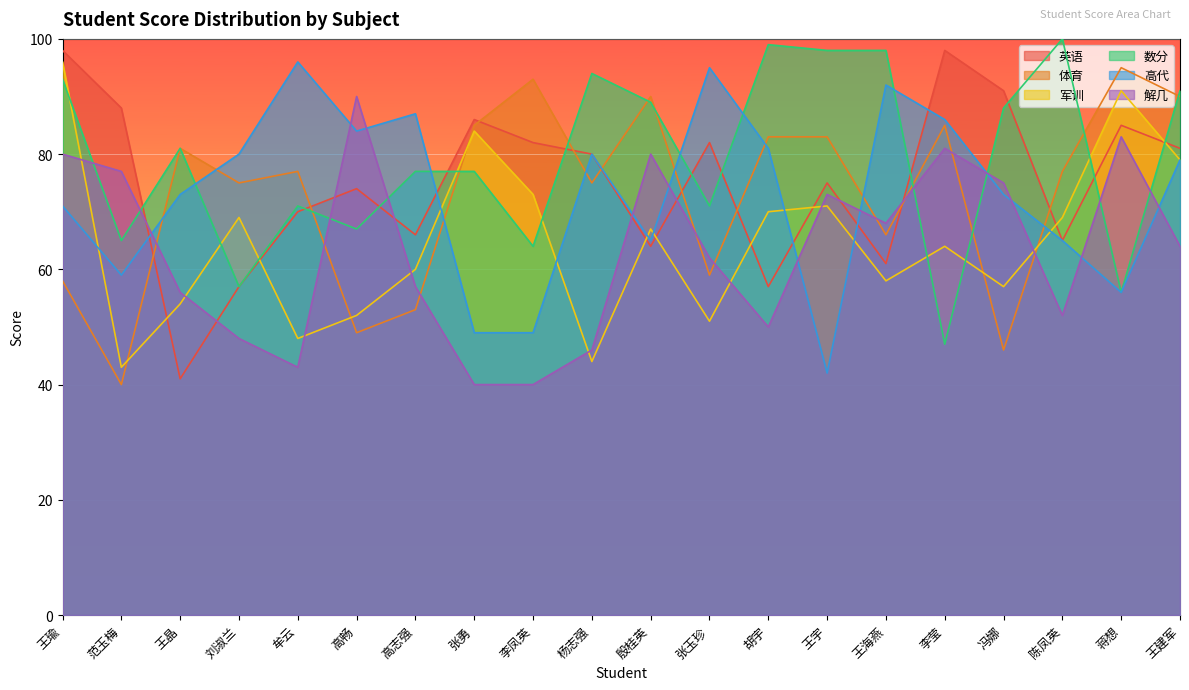

What is the difference between the second highest and second lowest values in the 数分 series?

43